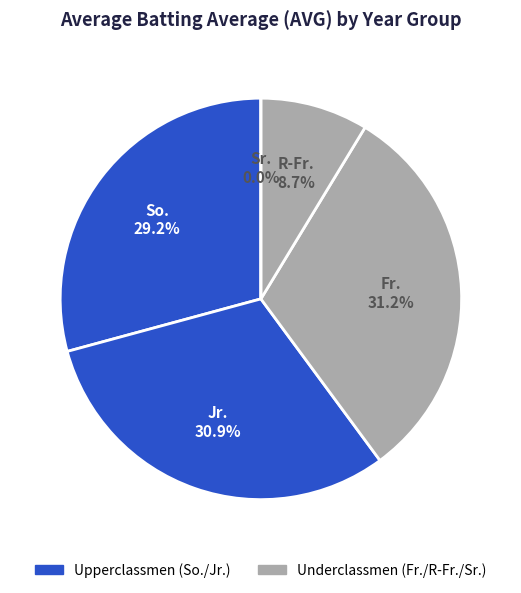

What is the smallest slice in the pie chart?

R-Fr.